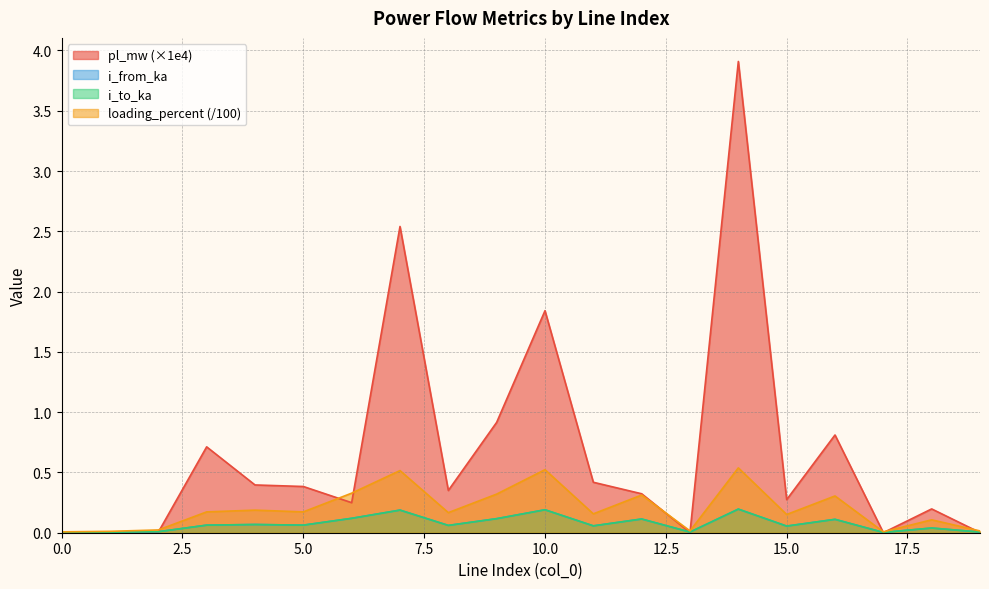

Which series has the largest range (max minus min)?

pl_mw (×1e4)